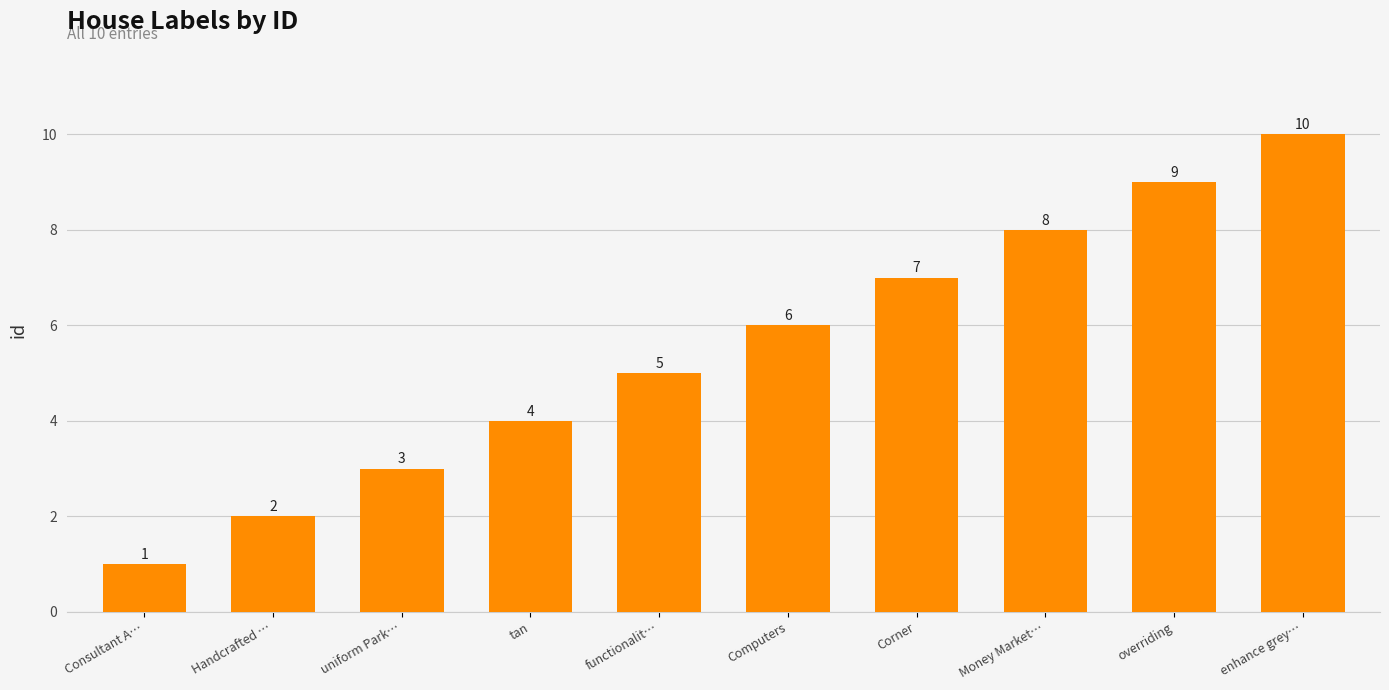

How many values are between 3 and 8?

6